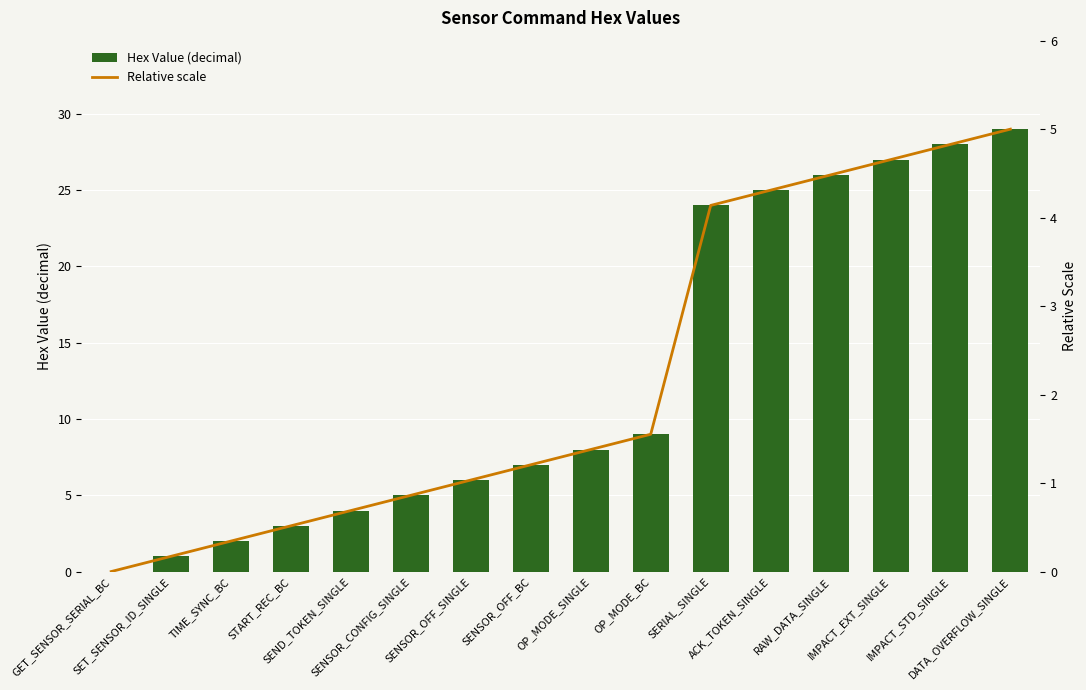

At which label is Relative scale closest to 2?

OP_MODE_BC